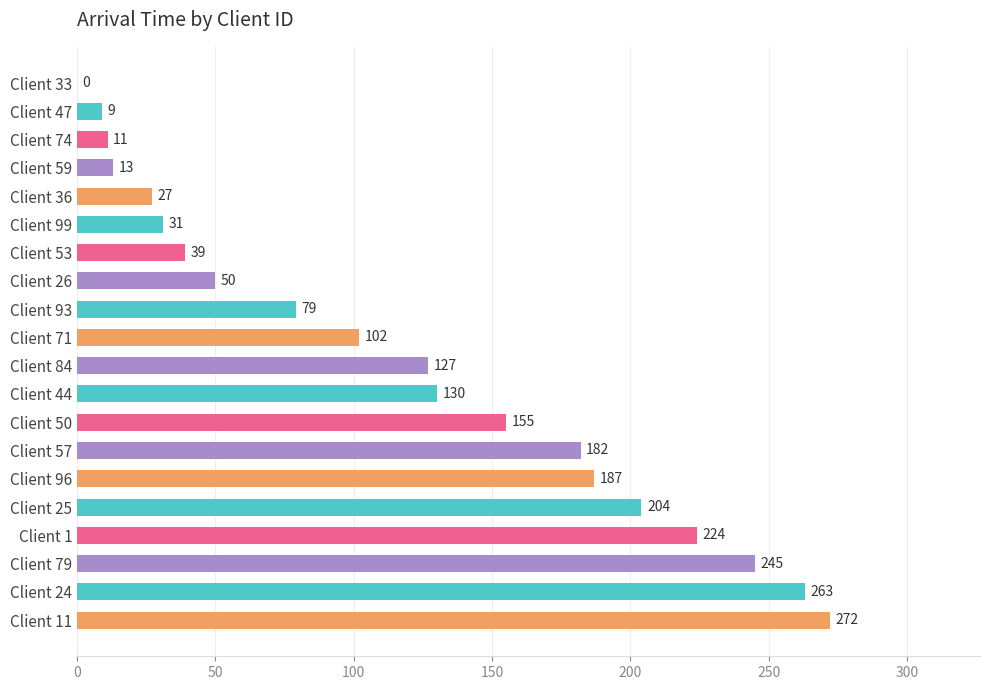

Reading top to bottom, transcribe all the data shown in this chart.

Client 33=0	Client 47=9	Client 74=11	Client 59=13	Client 36=27	Client 99=31	Client 53=39	Client 26=50	Client 93=79	Client 71=102	Client 84=127	Client 44=130	Client 50=155	Client 57=182	Client 96=187	Client 25=204	Client 1=224	Client 79=245	Client 24=263	Client 11=272